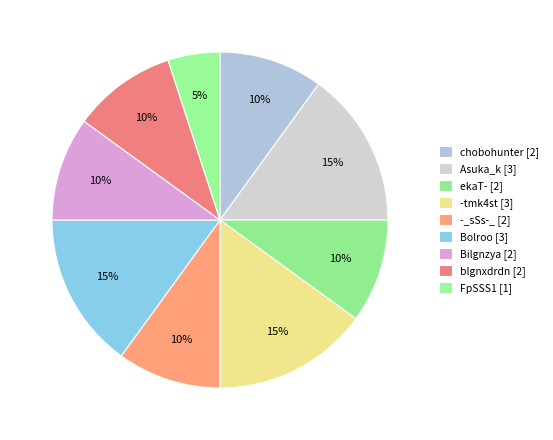

How many segments does this pie chart have?

9